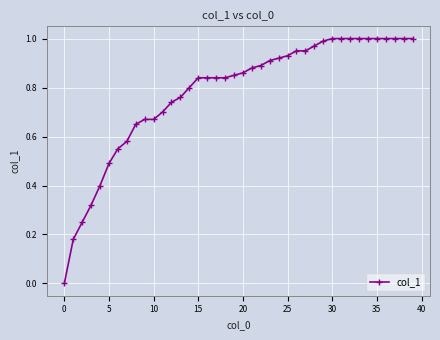

What is the sum of all values?

31.2